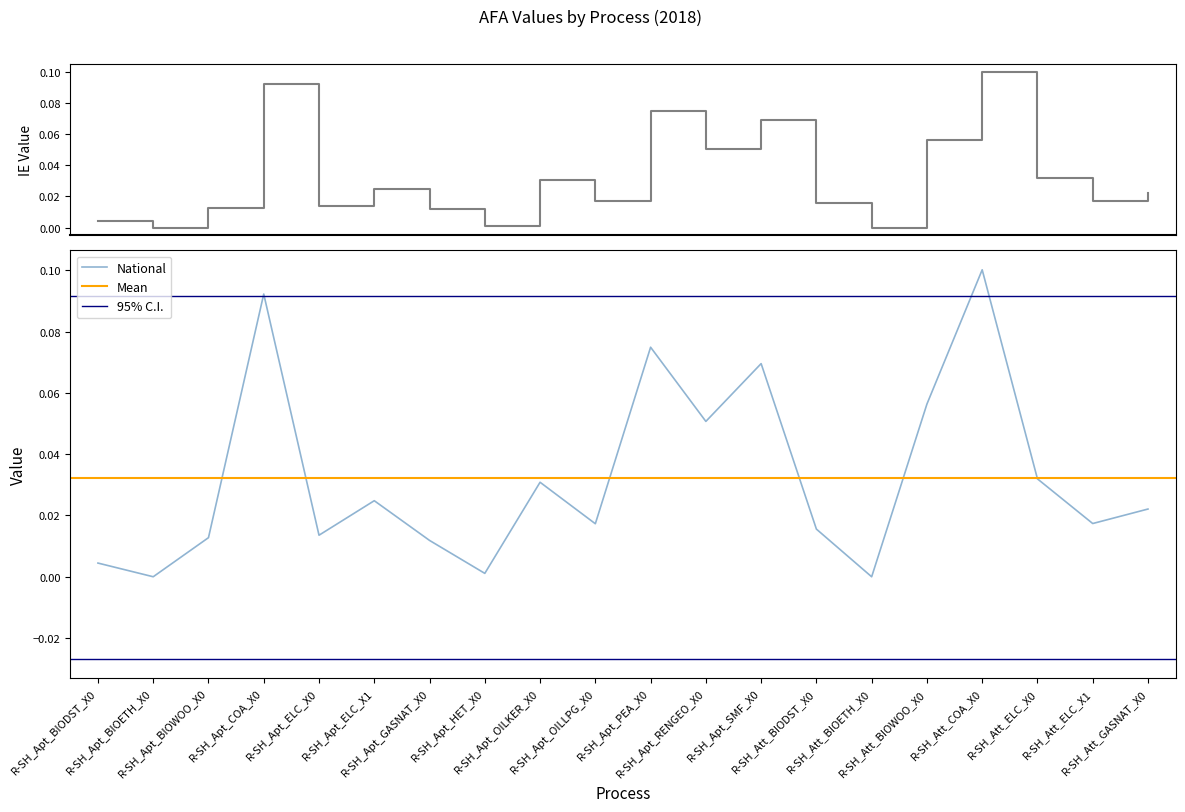

Where is the first local minimum for IE?

R-SH_Apt_BIOETH_X0